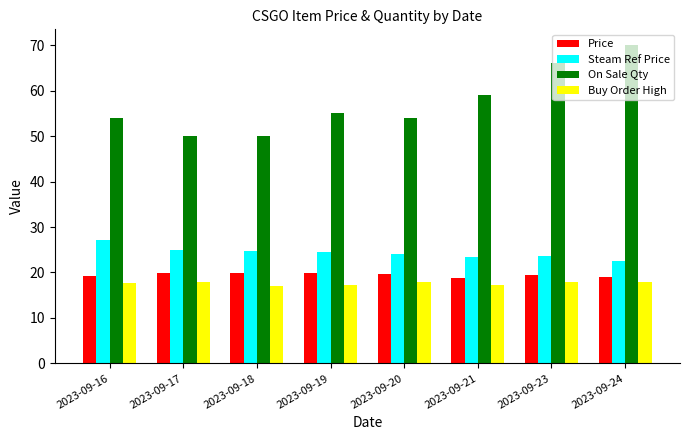

Is the value of Price at 2023-09-21 greater than the value of On Sale Qty at 2023-09-18?

No